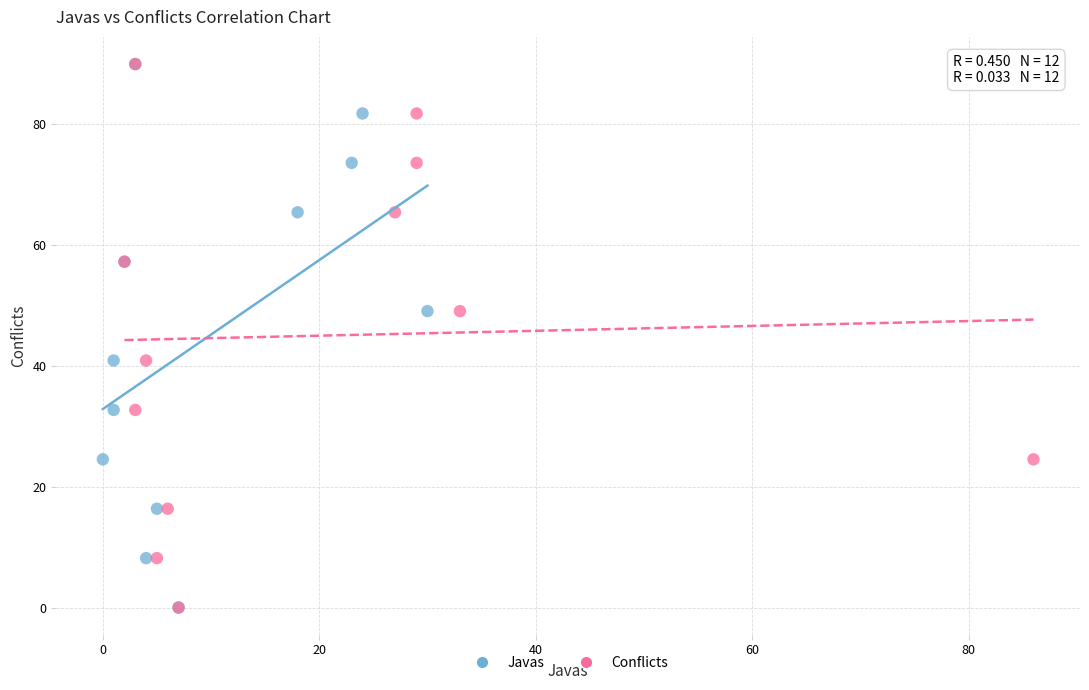

What are all the series names shown in the legend?

Javas, Conflicts